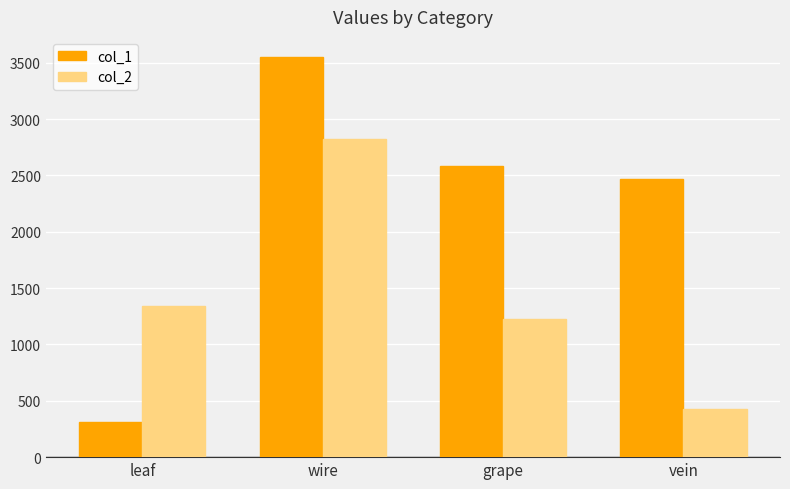

At which label does col_1 reach its peak?

wire